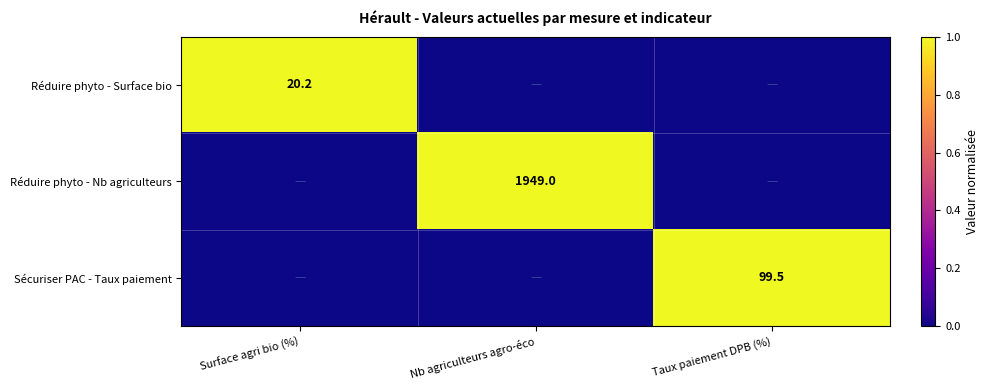

Is the value of Réduire phyto - Surface bio at Surface agri bio (%) greater than the value of Sécuriser PAC - Taux paiement at Taux paiement DPB (%)?

No